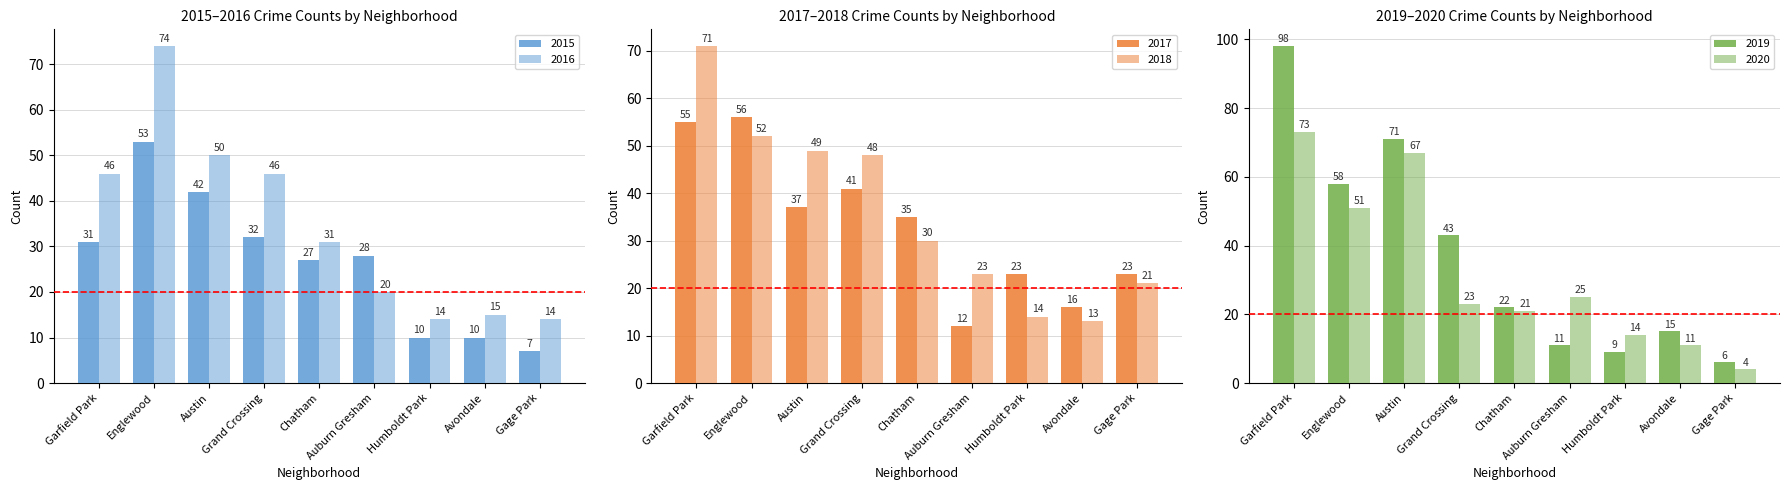

The 2019 series shows 34 at Chatham. True or false?

False